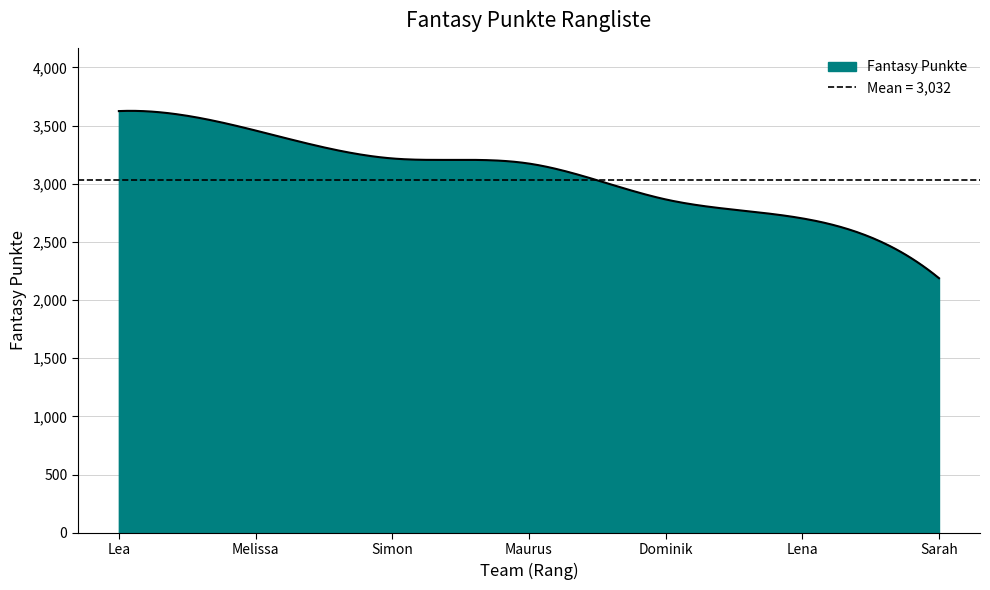

What is the label of the 5th point from the right?

Simon